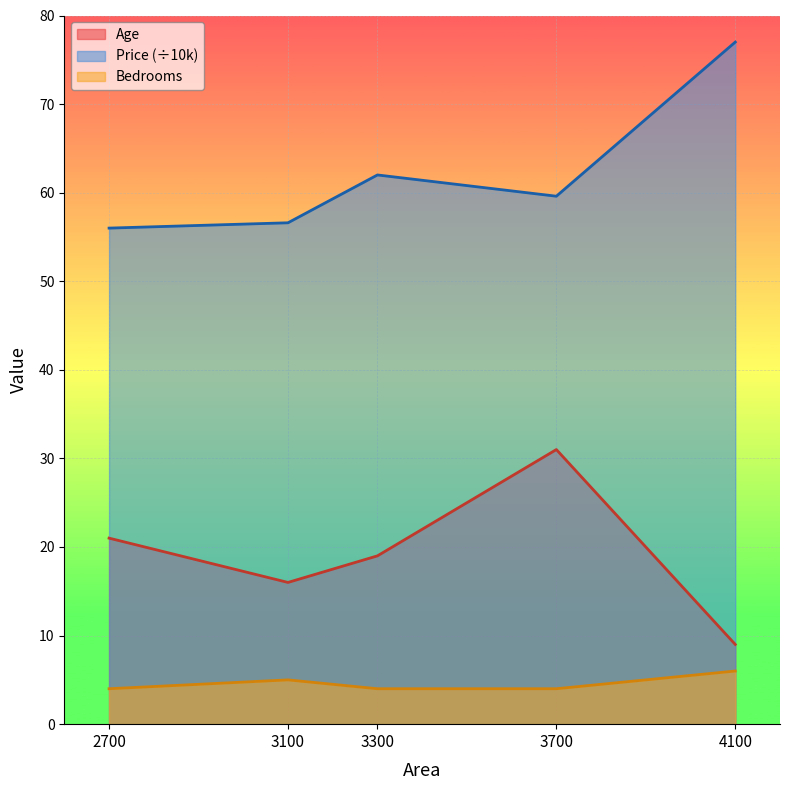

In Bedrooms, how many points are higher than both neighbors (excluding endpoints)?

1